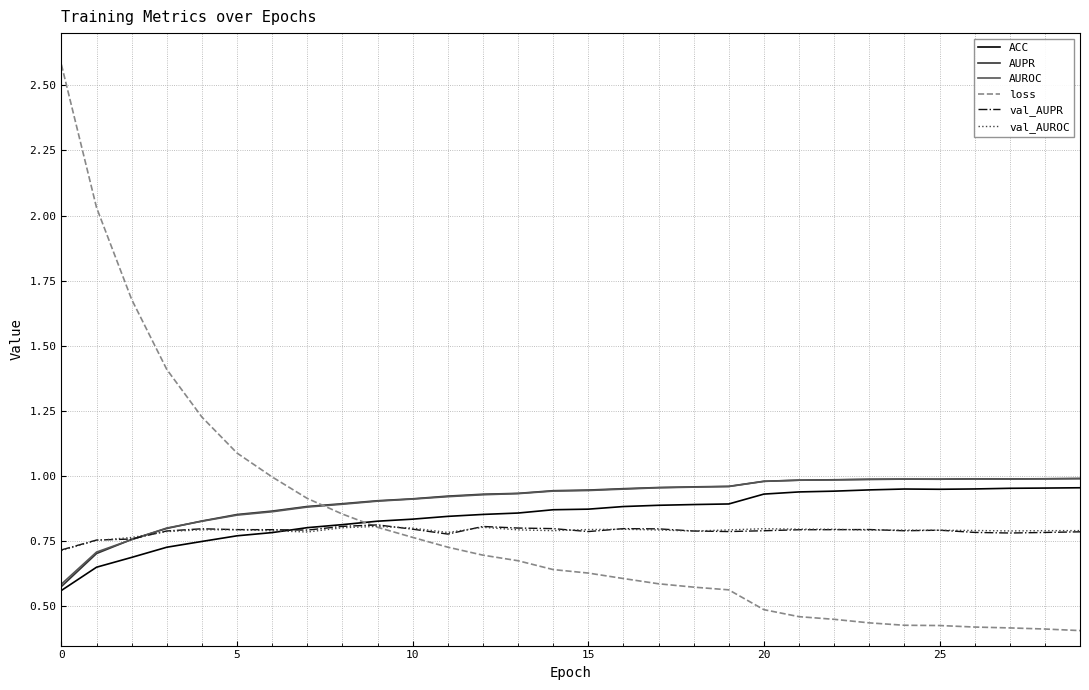

After their last crossing, which series has the higher values: AUPR or loss?

AUPR